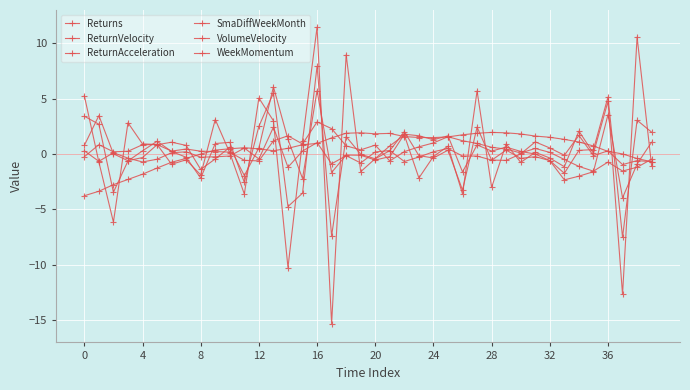

Which series ends up on top after the final intersection of ReturnVelocity and SmaDiffWeekMonth?

ReturnVelocity